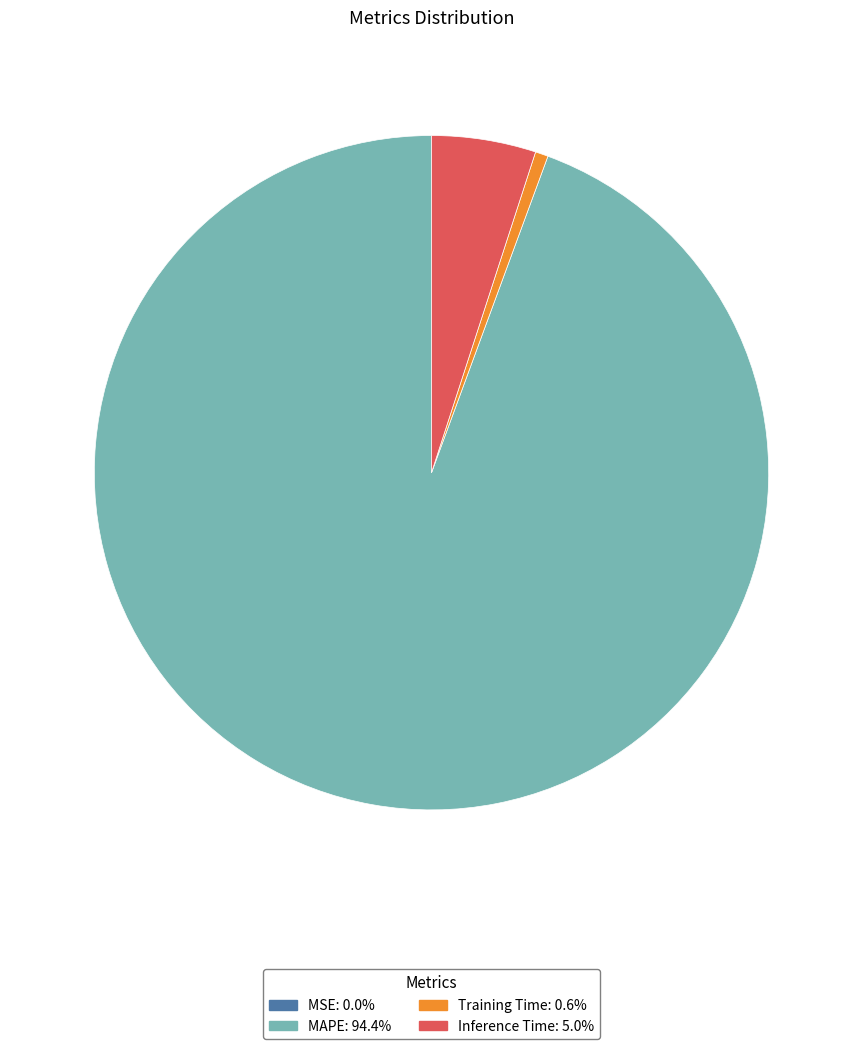

Which has a higher value, Inference Time or Training Time?

Inference Time